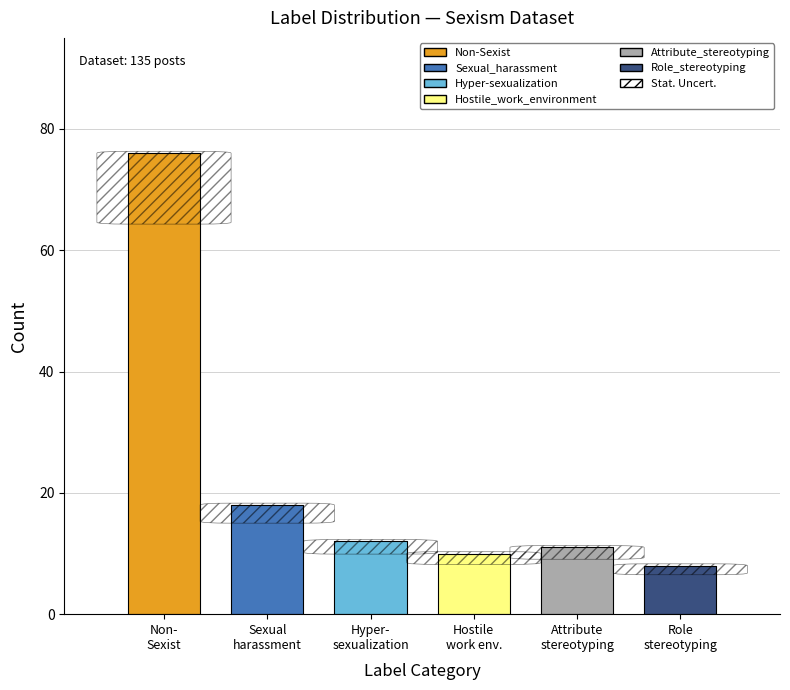

Which series has the widest spread of values?

Non-Sexist